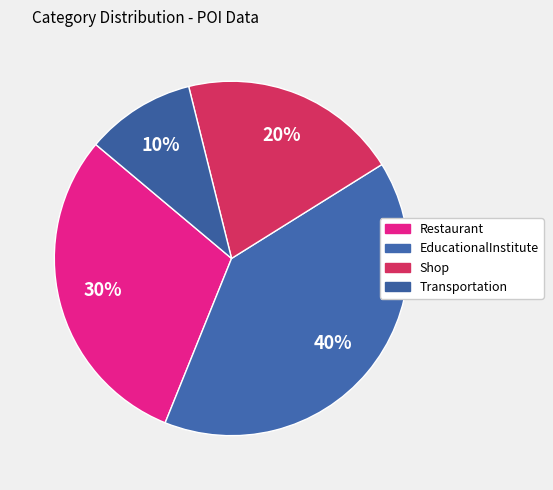

What percentage is the Restaurant slice, to the nearest percent?

30%